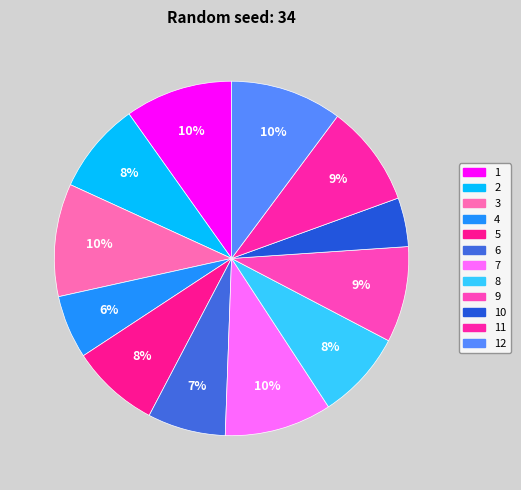

To the nearest percent, what is the average slice percentage?

8%